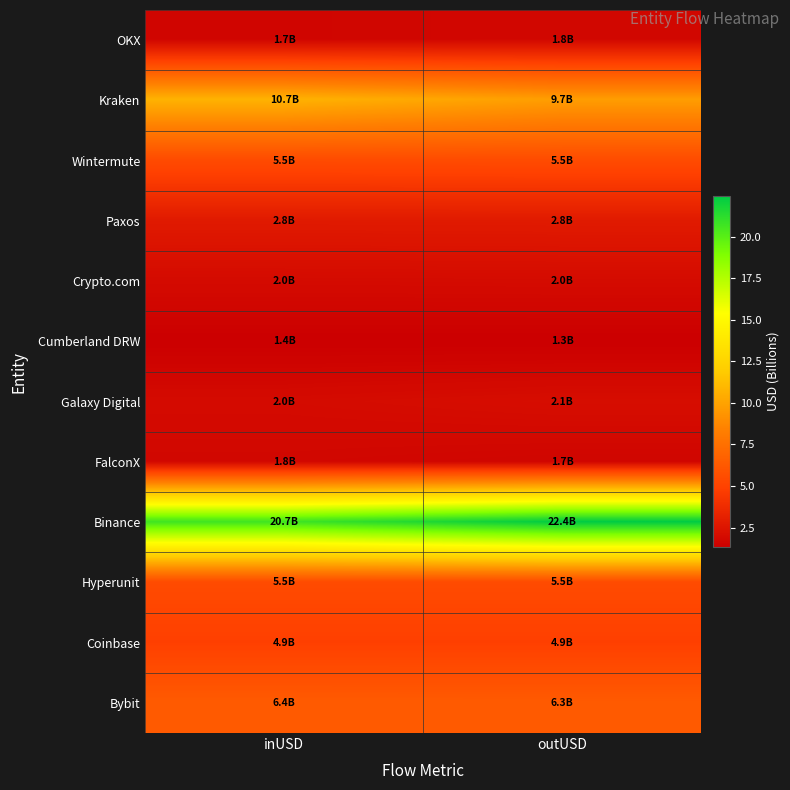

Reading right to left, what are all the values shown in this chart?

OKX: outUSD=1.8	inUSD=1.7
Kraken: outUSD=9.7	inUSD=10.7
Wintermute: outUSD=5.5	inUSD=5.5
Paxos: outUSD=2.8	inUSD=2.8
Crypto.com: outUSD=2.0	inUSD=2.0
Cumberland DRW: outUSD=1.3	inUSD=1.4
Galaxy Digital: outUSD=2.1	inUSD=2.0
FalconX: outUSD=1.7	inUSD=1.8
Binance: outUSD=22.4	inUSD=20.7
Hyperunit: outUSD=5.5	inUSD=5.5
Coinbase: outUSD=4.9	inUSD=4.9
Bybit: outUSD=6.3	inUSD=6.4